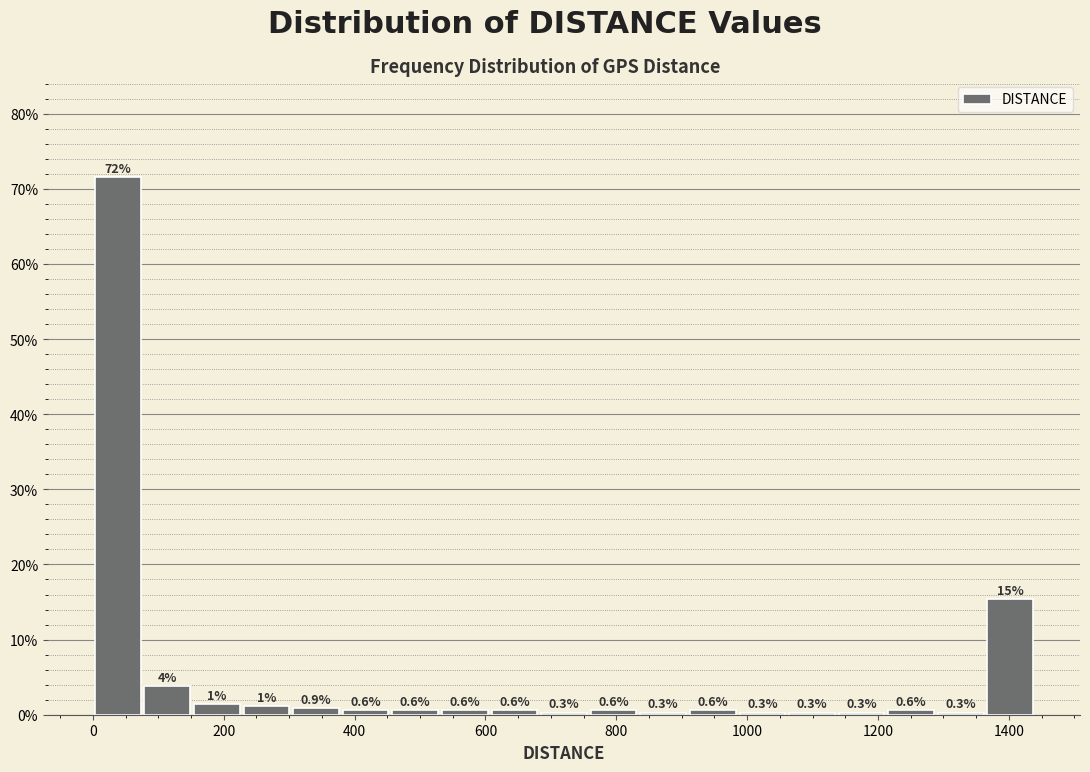

Read against the x-axis, roughly where is the centre of the tallest bar?

40